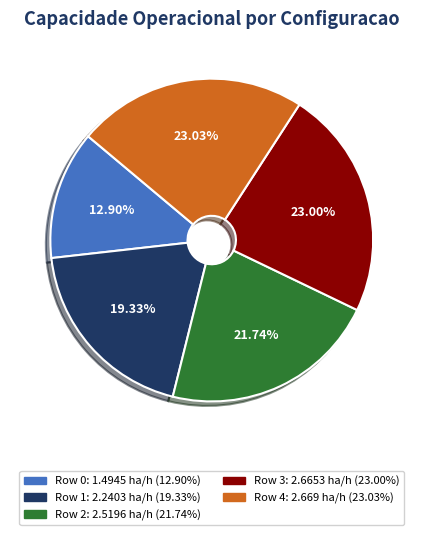

Which slice is the smallest?

Row 0